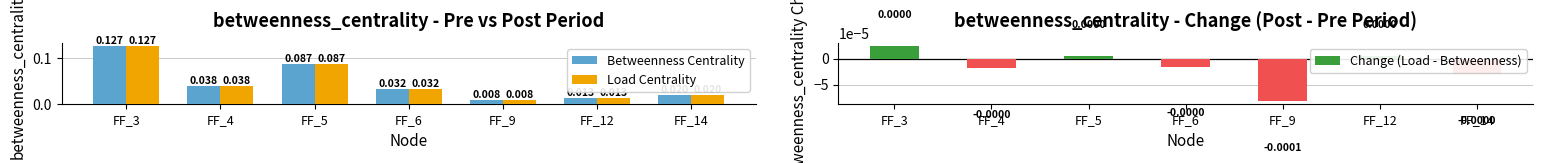

Between FF_3 and FF_9, which is larger?

FF_3